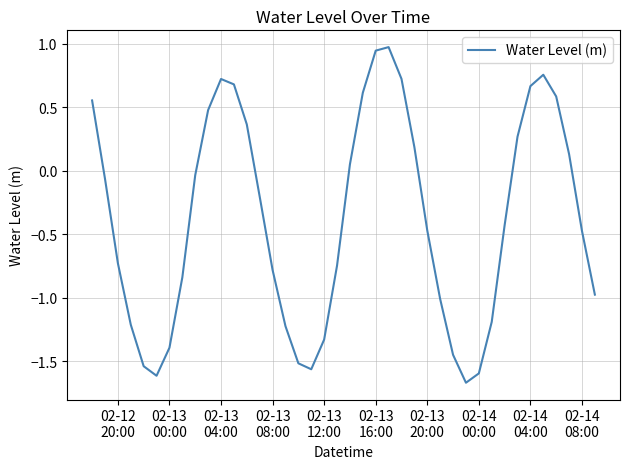

What is the difference between the maximum and minimum values?

2.6